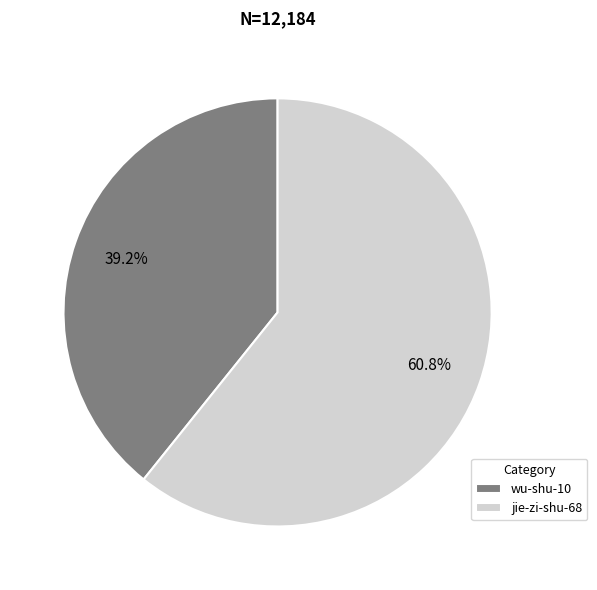

Is it true that jie-zi-shu-68 is 67% of the pie?

False